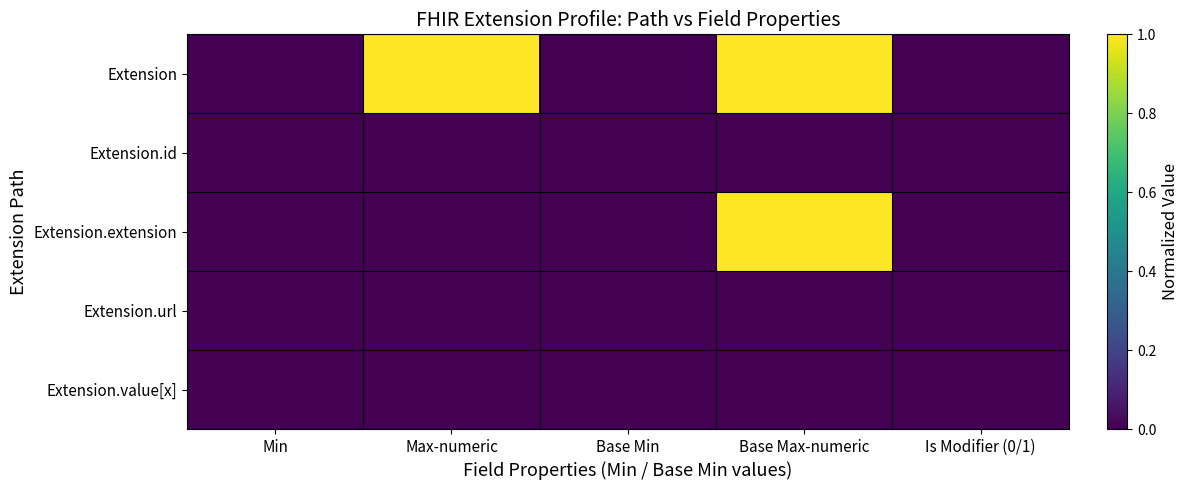

Count the number of categories in the chart.

5